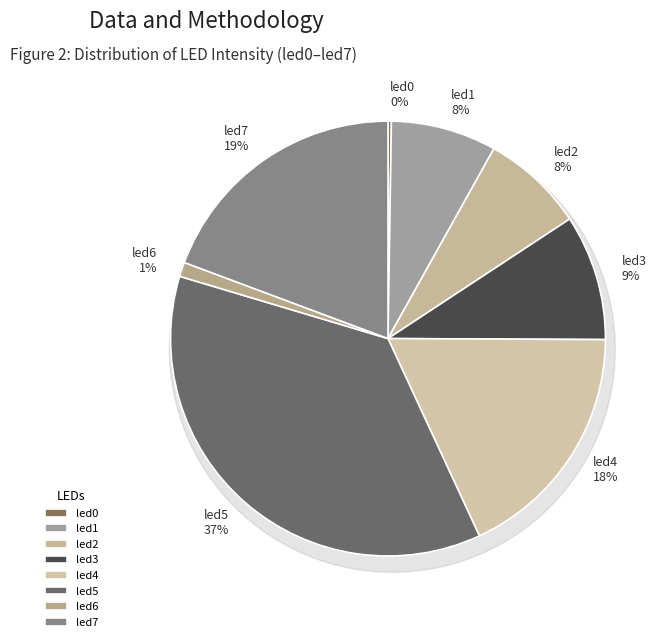

The led7 slice represents 25% of the pie. True or false?

False